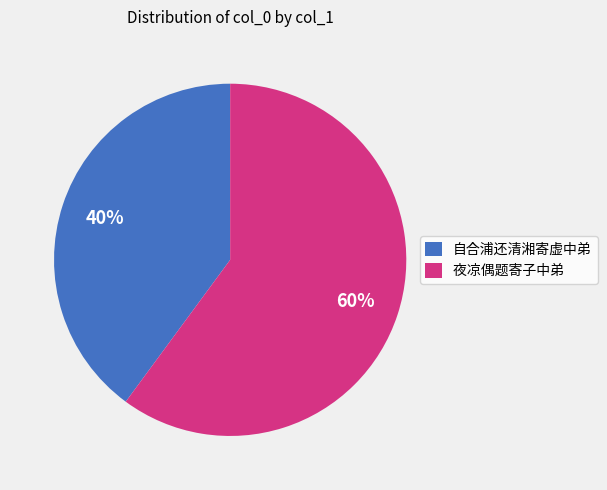

Do 自合浦还清湘寄虚中弟 and 夜凉偶题寄子中弟 together represent more than half of the pie?

Yes